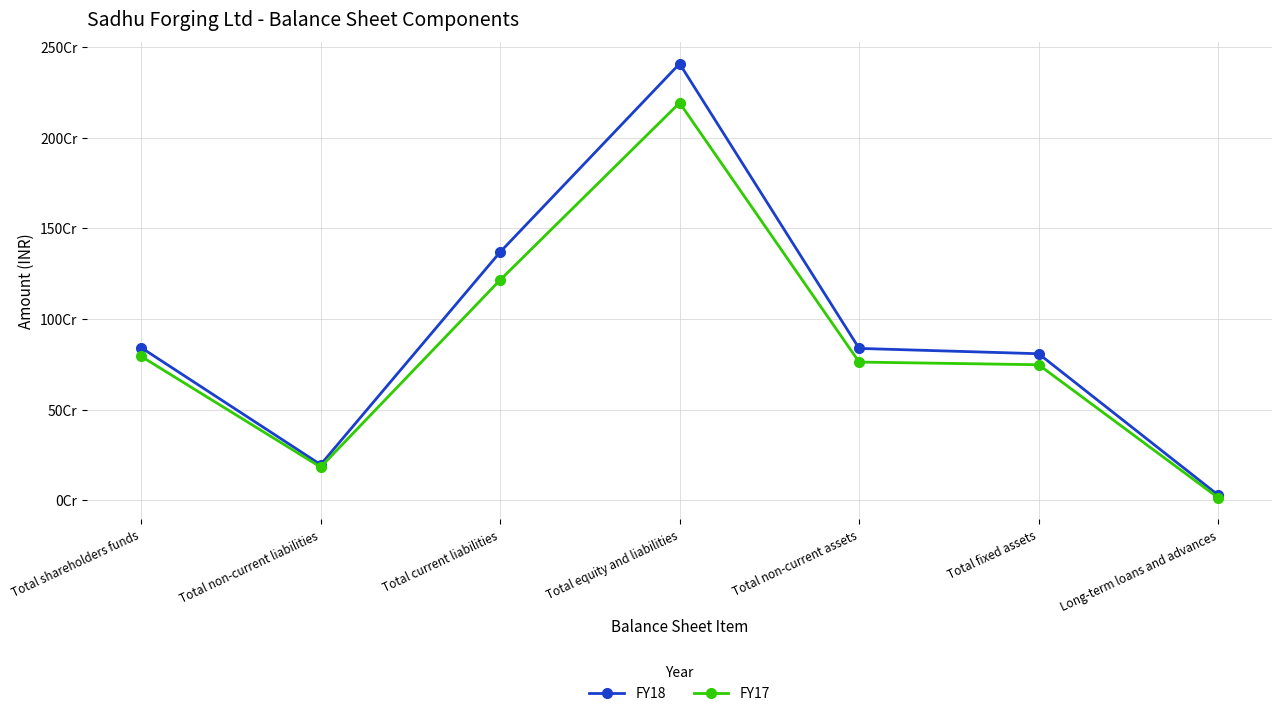

At which label is FY17 closest to 1102851340?

Total current liabilities